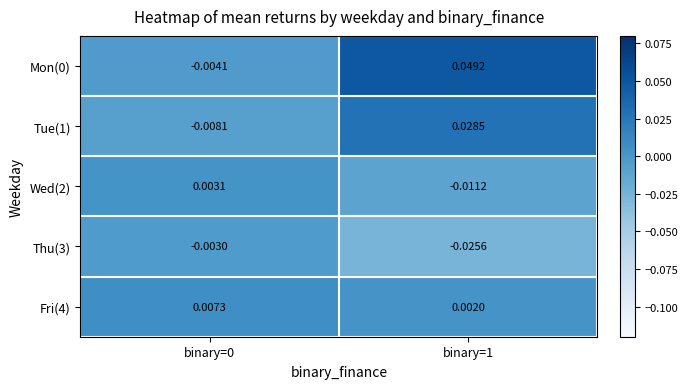

Count the number of data series in this chart.

5